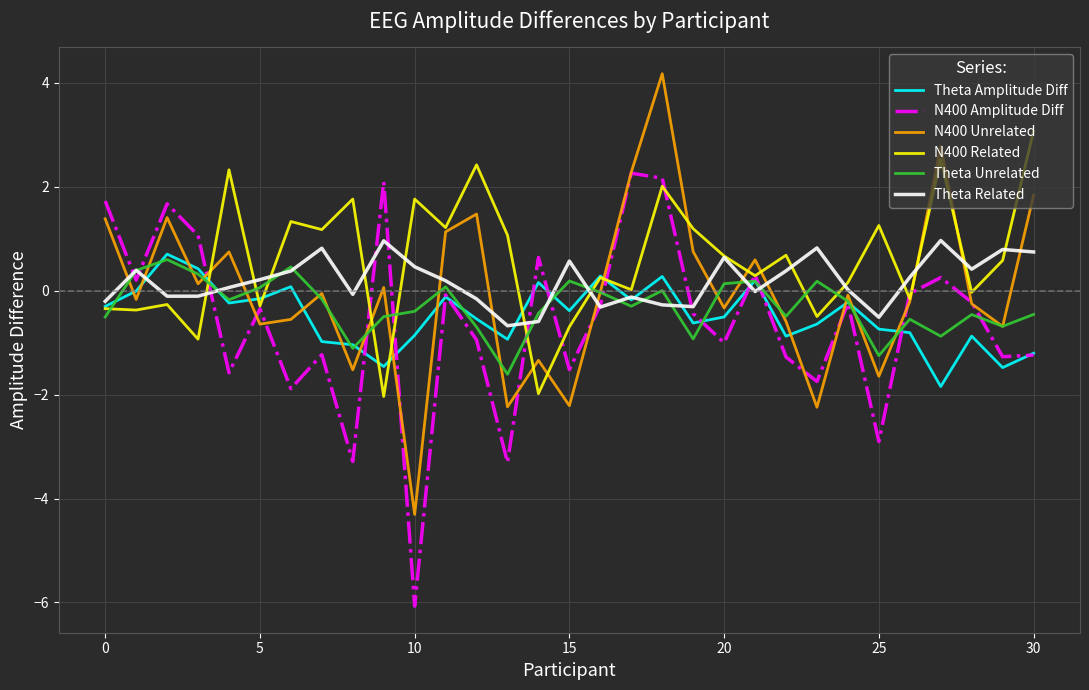

After their last crossing, which series has the higher values: Theta Amplitude Diff or N400 Unrelated?

N400 Unrelated